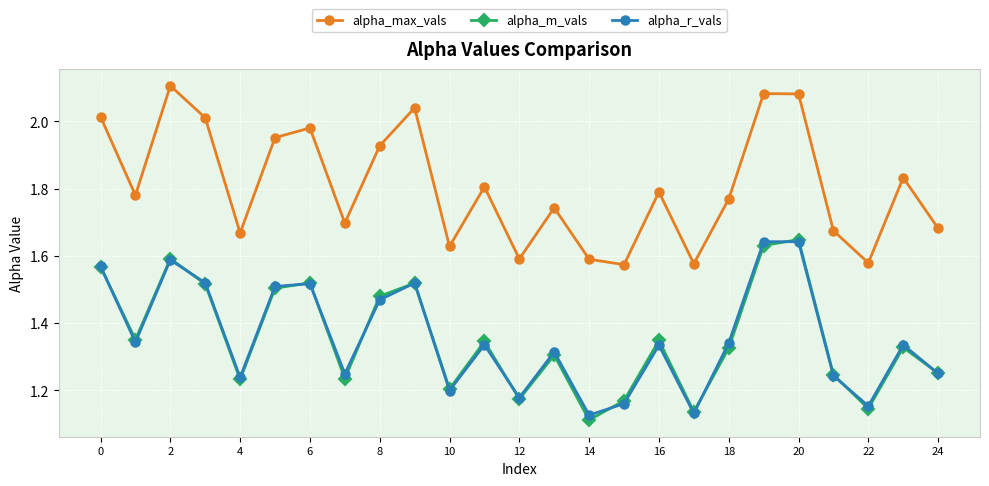

True or false: alpha_r_vals and alpha_max_vals intersect in this chart.

False